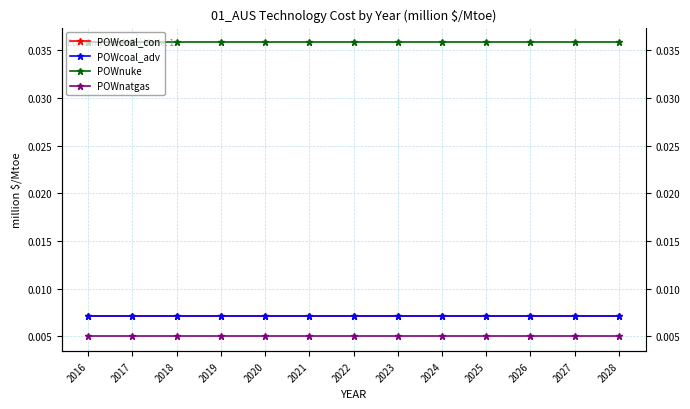

The POWnuke series shows 0.0 at 2028. True or false?

False